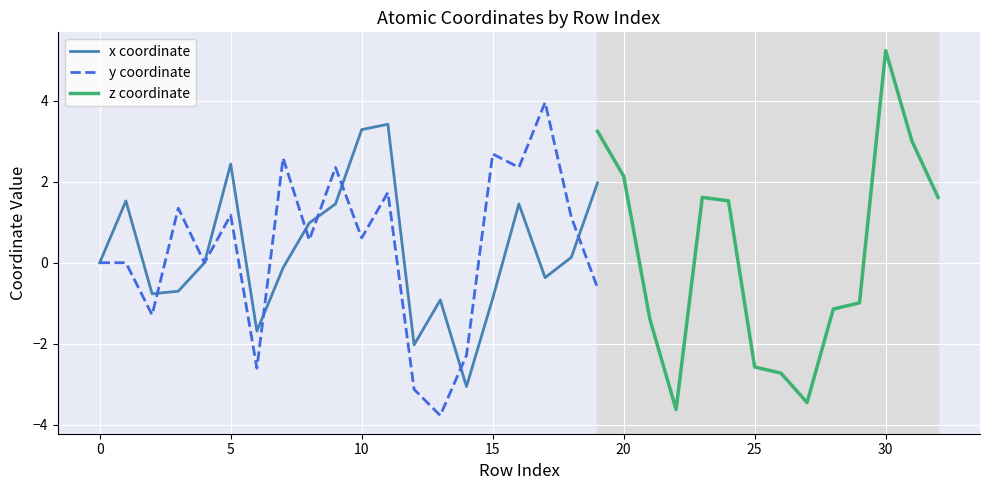

What is the sum of the x values at 3 and 5?

1.7